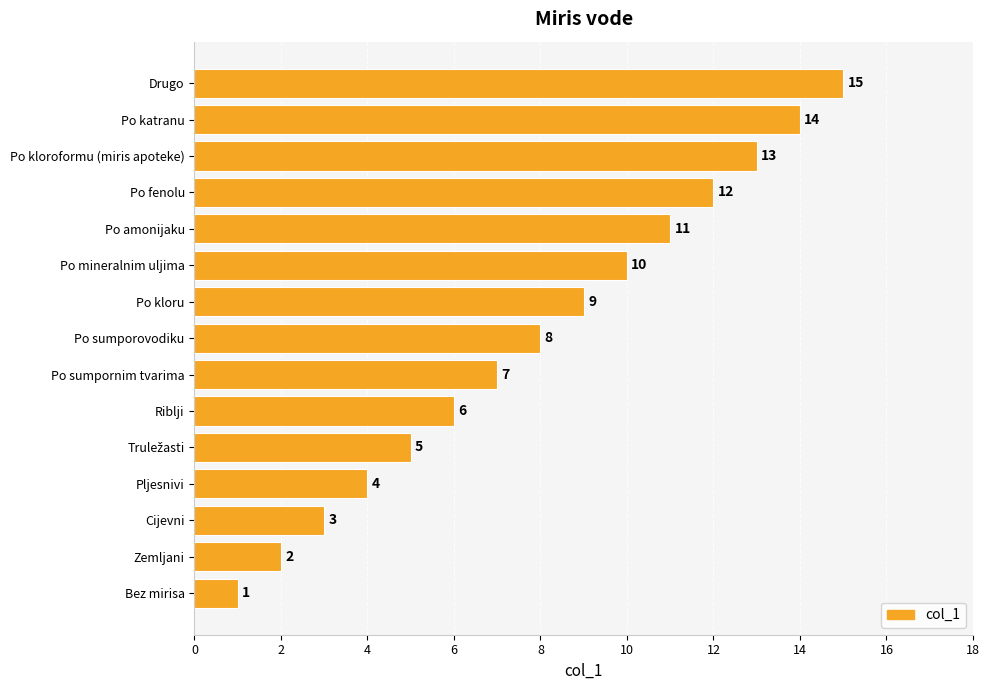

The chart shows a value of 13 at Po kloroformu (miris apoteke). True or false?

True